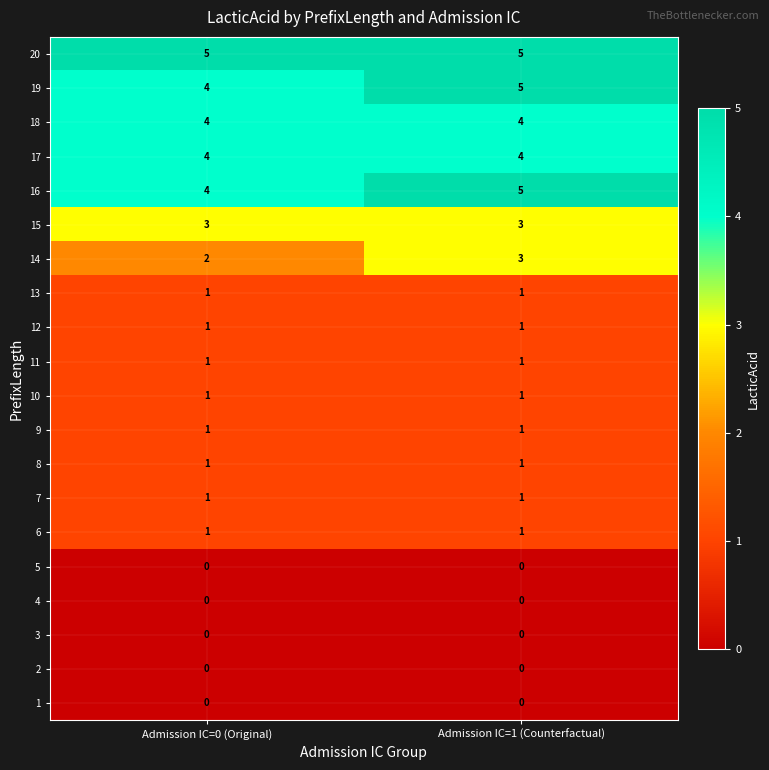

The value of 9 at Admission IC=1 (Counterfactual) is 2. True or false?

False